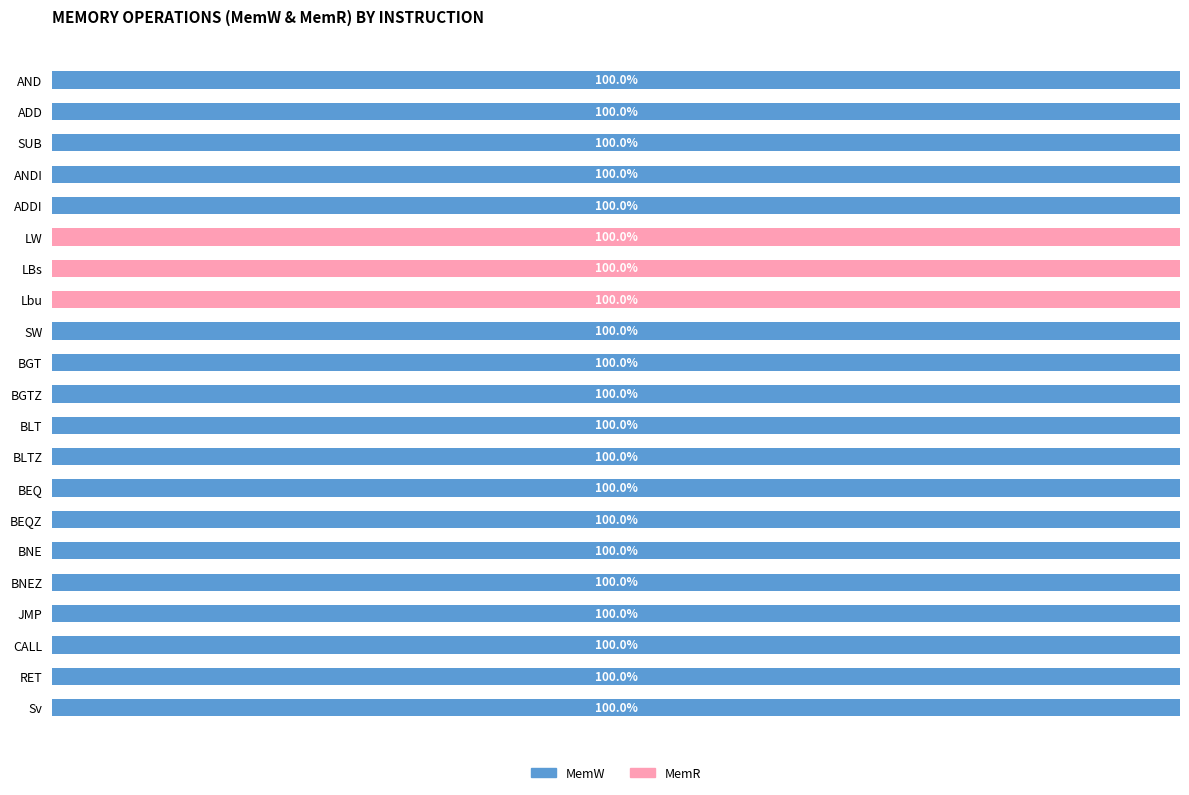

What are all the series names shown in the legend?

MemW, MemR